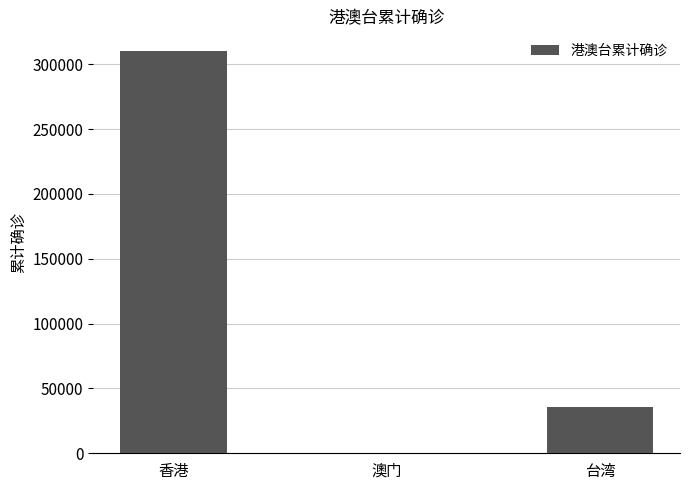

Between 澳门 and 台湾, which is larger?

台湾